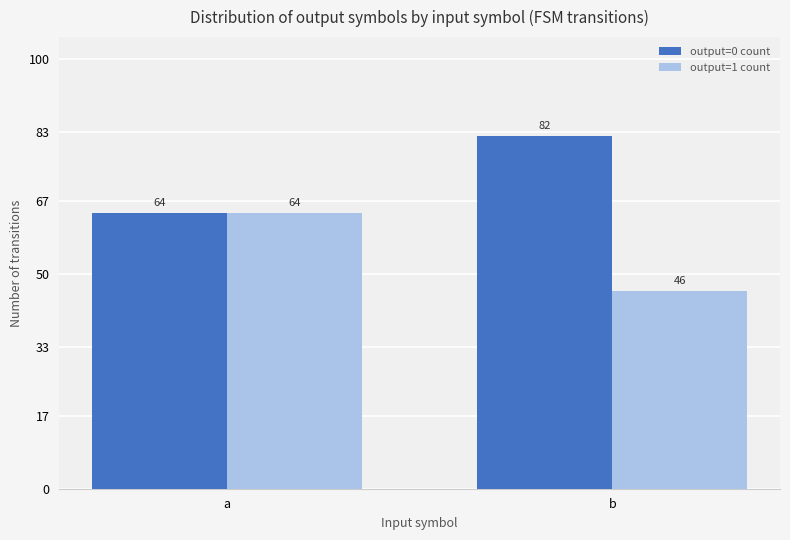

Which label corresponds to the largest value in the chart?

b